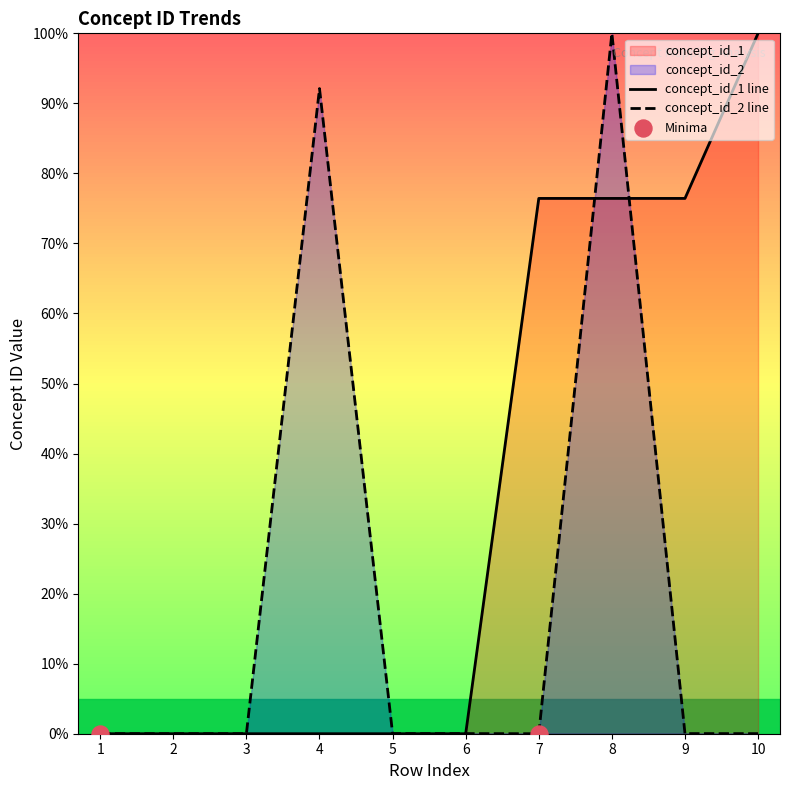

What is the total value across all series at 4?

92.1